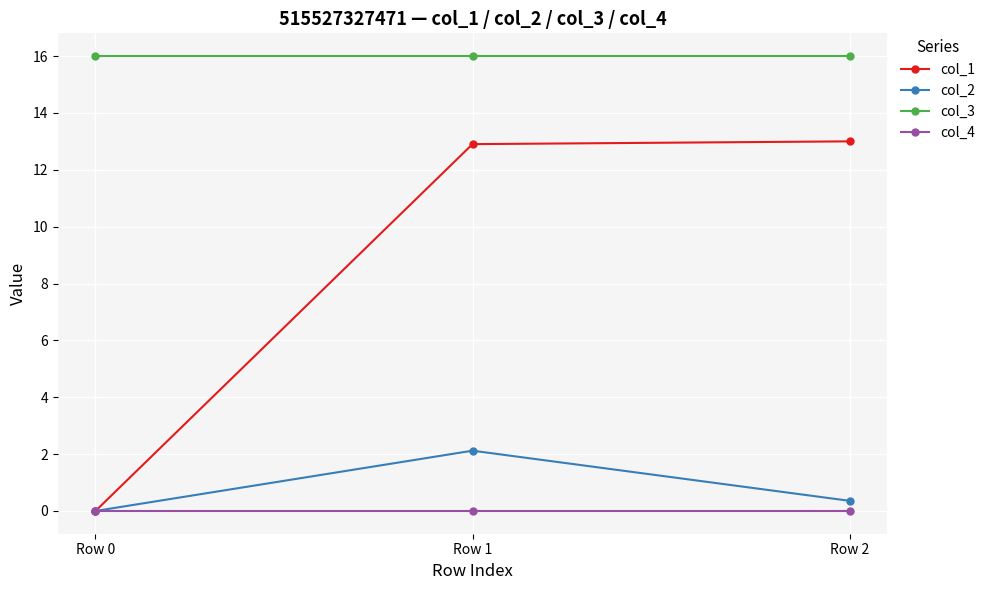

Is this an area chart (filled region under the line)?

No